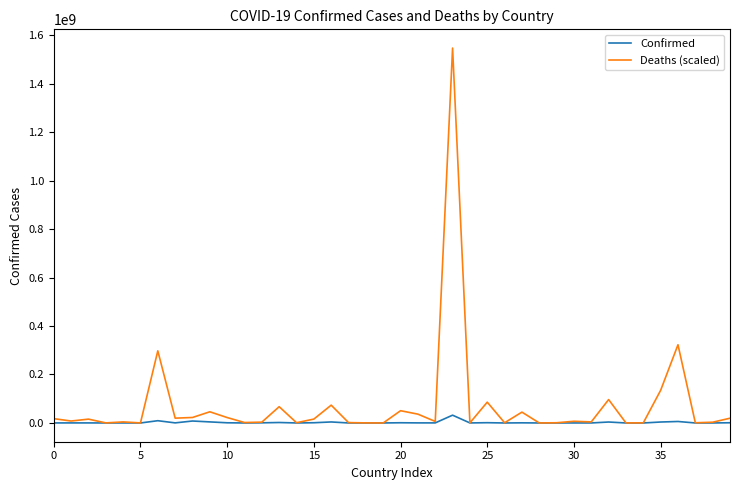

Which series has the largest total across all categories?

Deaths (scaled)